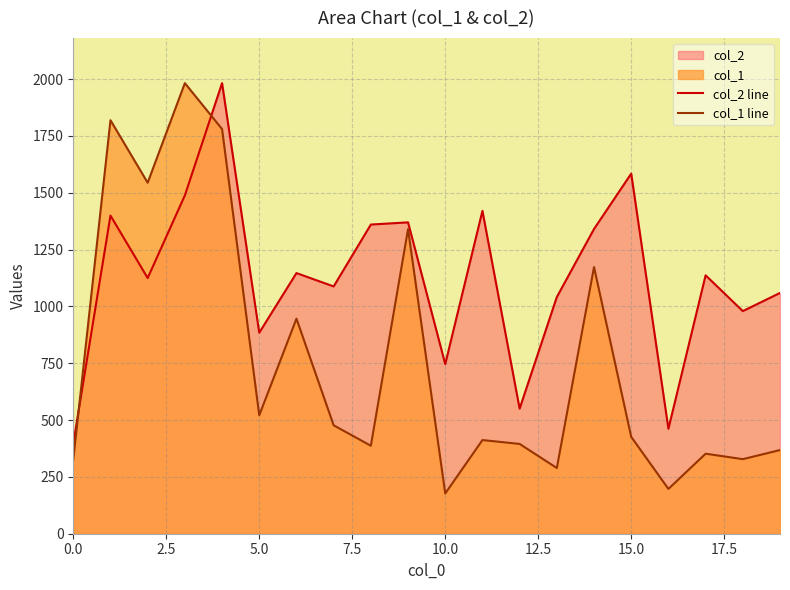

After their last crossing, which series has the higher values: col_1 line or col_2 line?

col_2 line